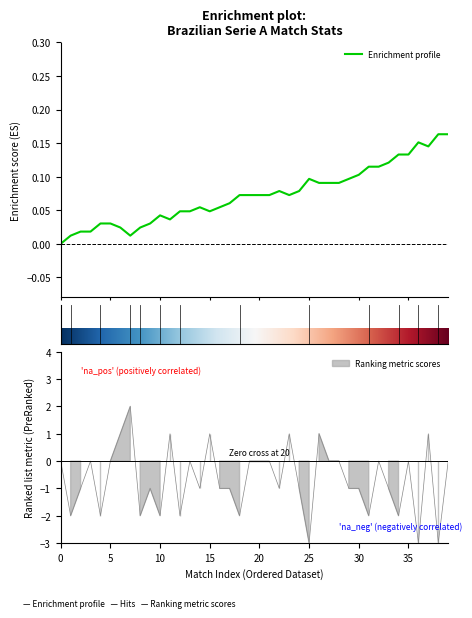

Reading left to right, what are all the values shown in this chart?

0	-2	-1	0	-2	0	1	2	-2	-1	-2	1	-2	0	-1	1	-1	-1	-2	0	0	0	-1	1	-1	-3	1	0	0	-1	-1	-2	0	-1	-2	0	-3	1	-3	0